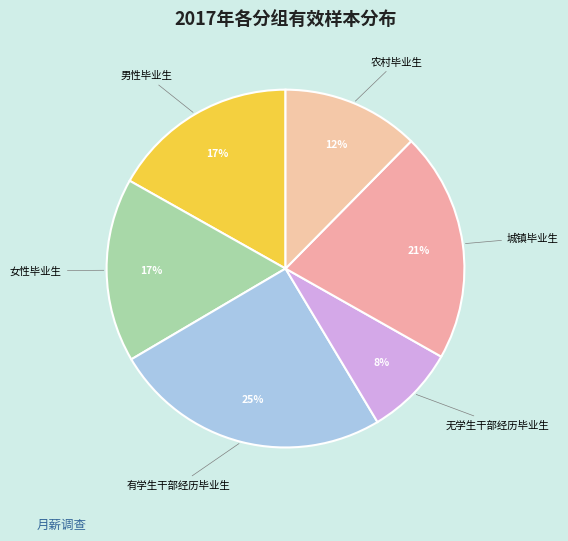

To the nearest percent, what is the difference between the largest and smallest slice percentages?

17%